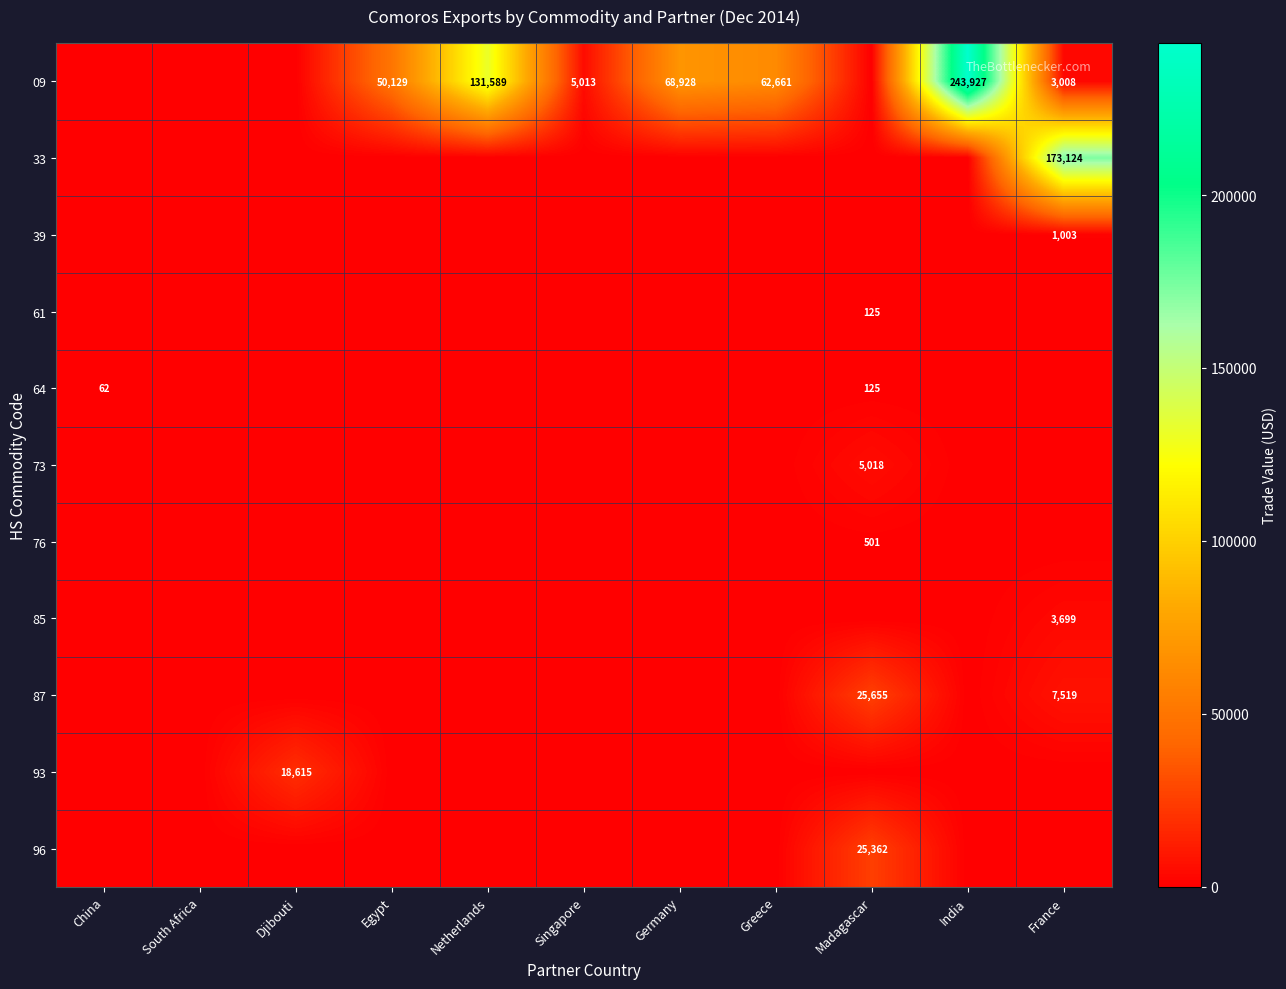

What is the sum of the 09 values at Egypt and India?

294056